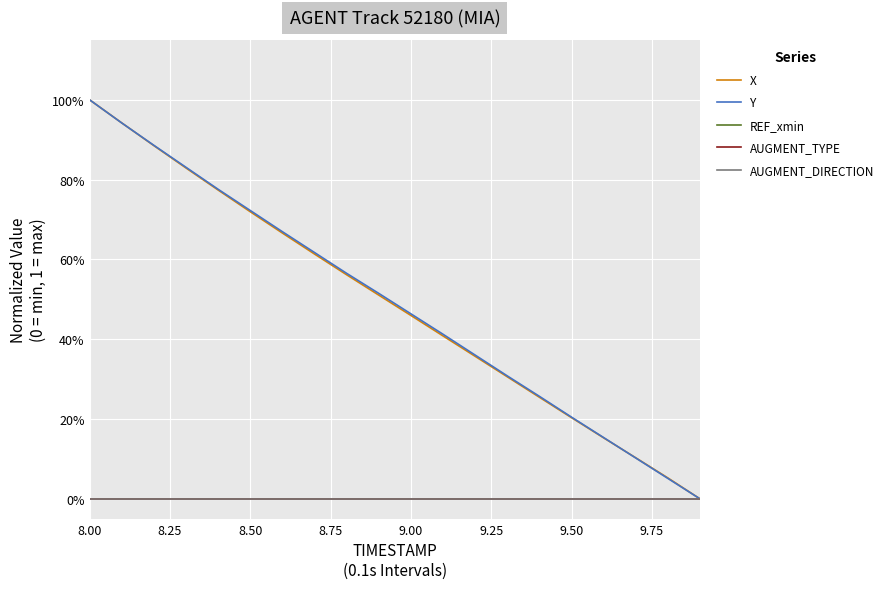

True or false: AUGMENT_TYPE and REF_xmin intersect in this chart.

False